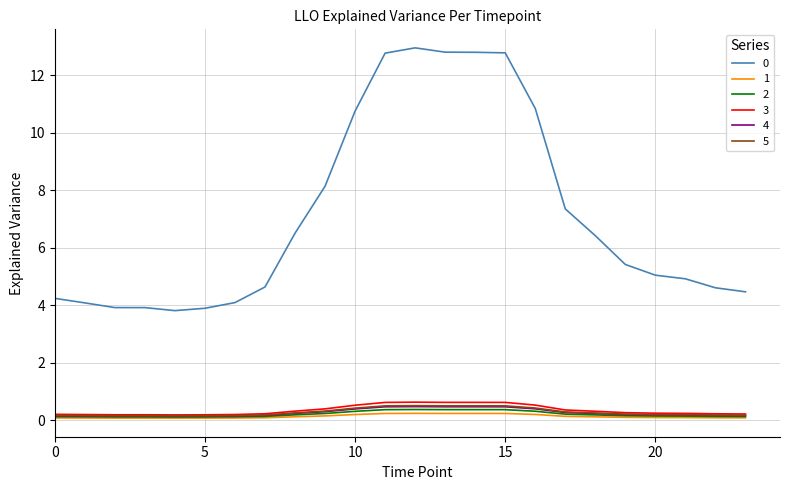

What is the smallest value displayed?

0.1